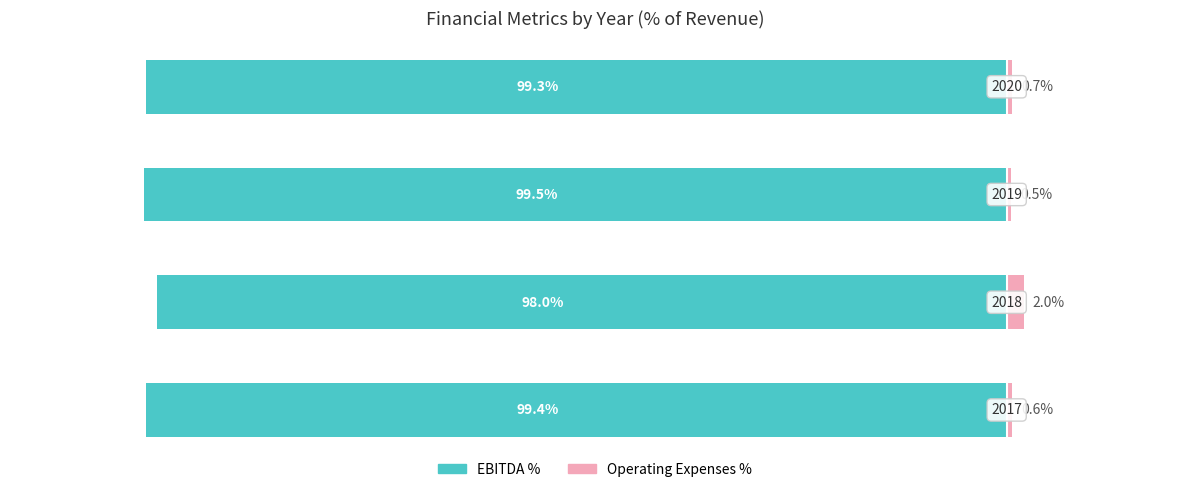

How many bars are there in each group?

2